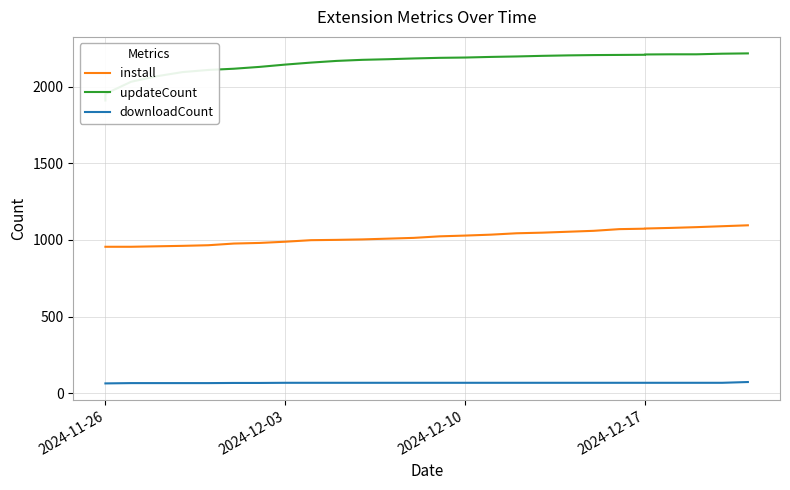

Which category has the lowest value across all series?

2024-11-26